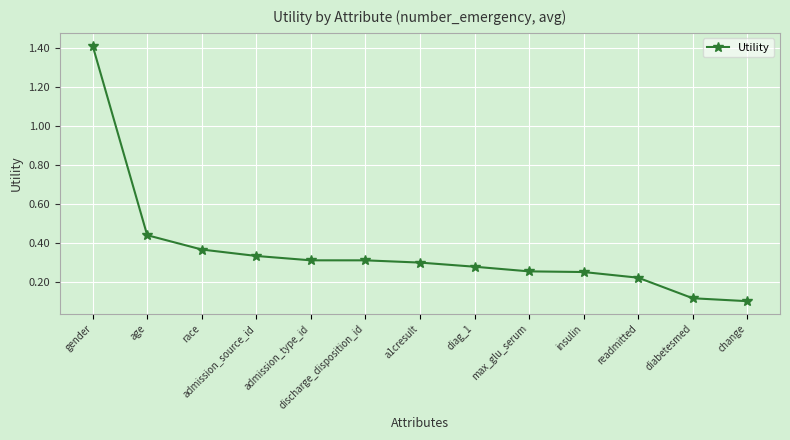

The value at admission_type_id is 0.5. True or false?

False